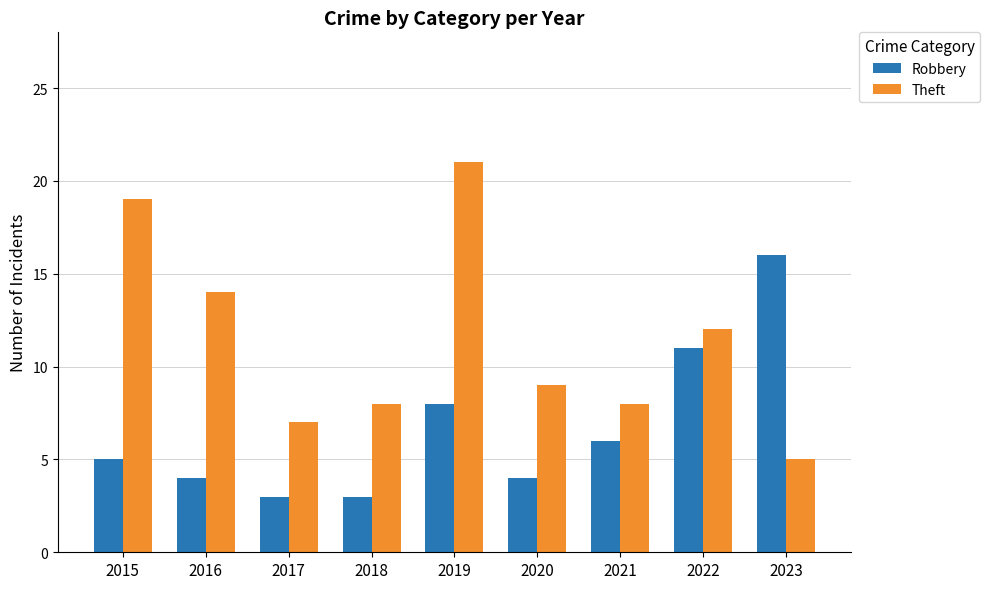

What is the value of the Robbery bar at the 9th from the left?

16